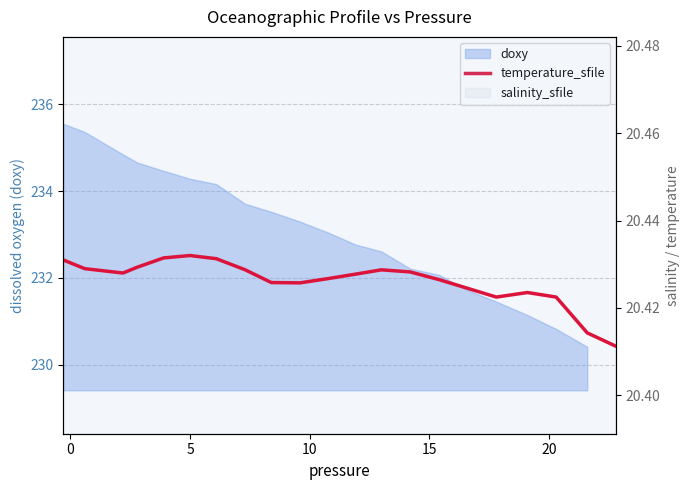

How many values are between 20 and 21?

21